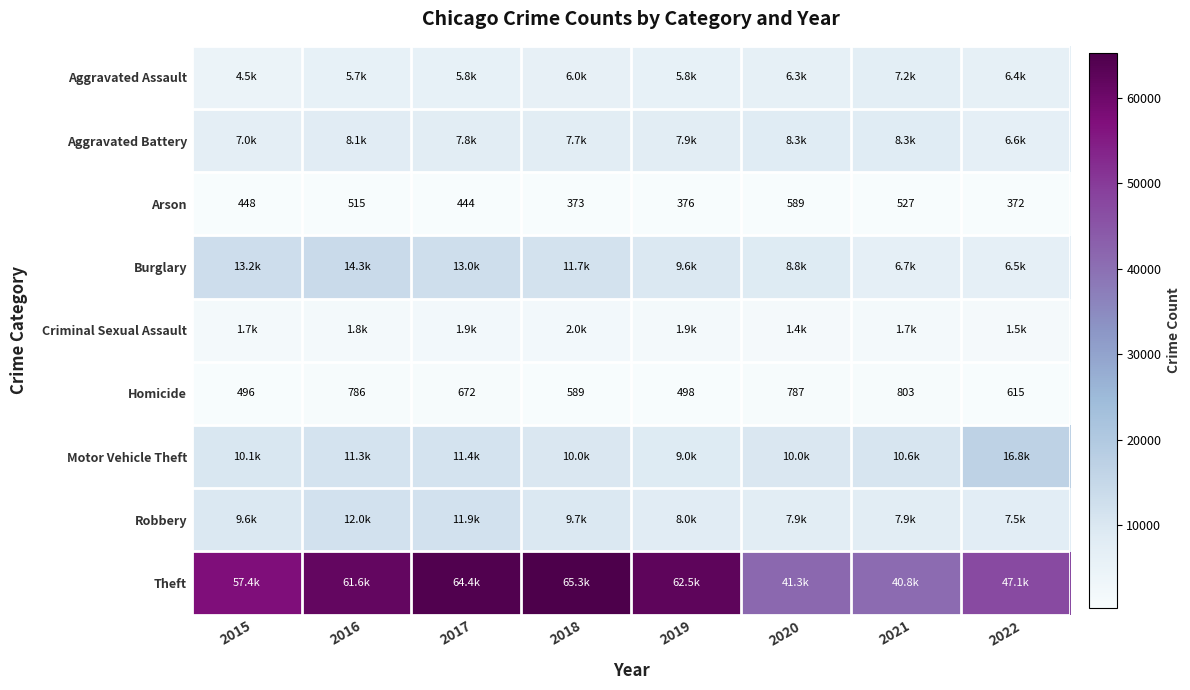

At which category does the chart reach its peak across all series?

2018